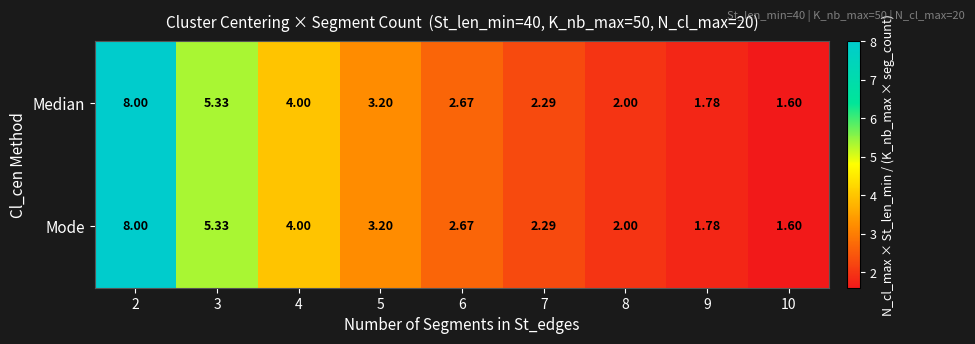

Is the value of Median at 10 greater than the value of Mode at 5?

No